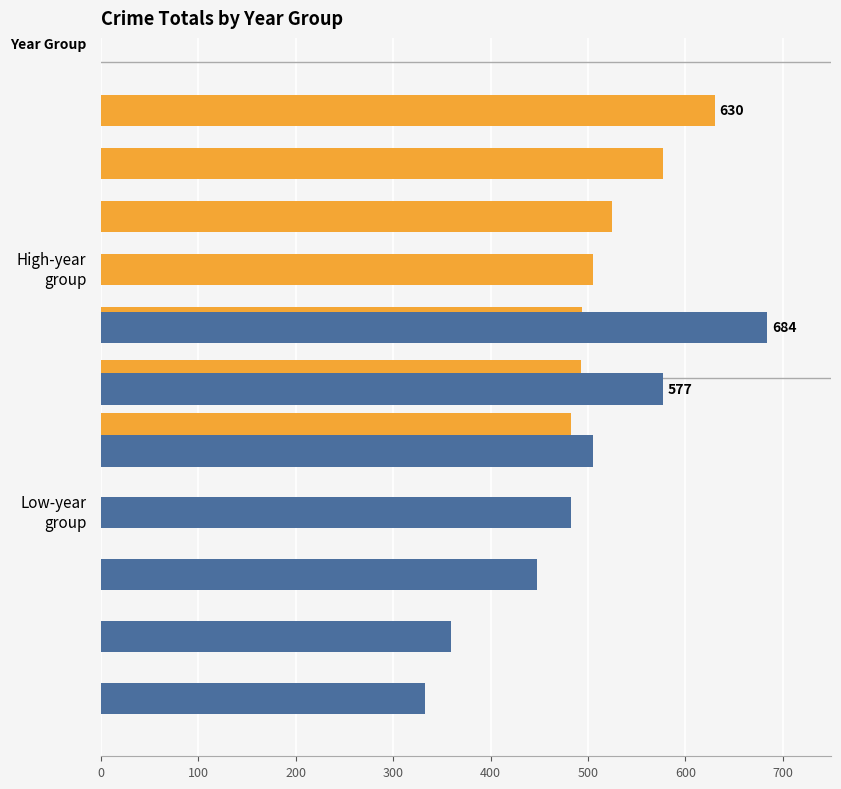

Which series has the widest spread of values?

Low-year group